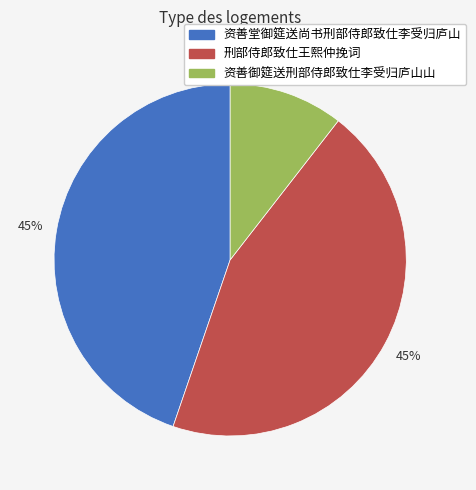

Does any single category account for the majority?

No